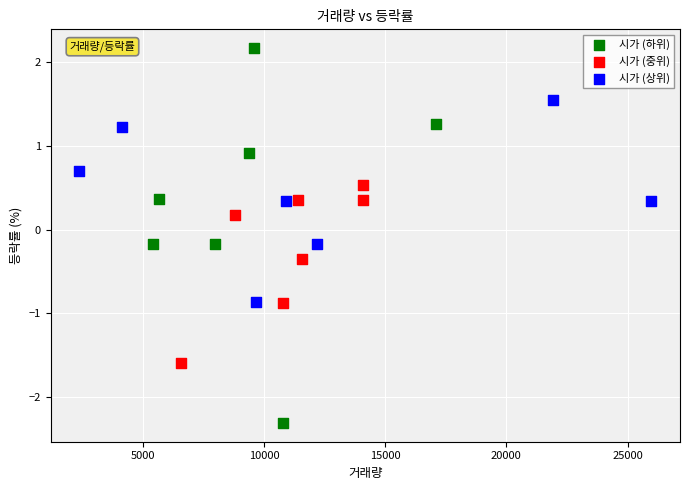

Which series reaches the minimum Y coordinate?

시가 (하위)